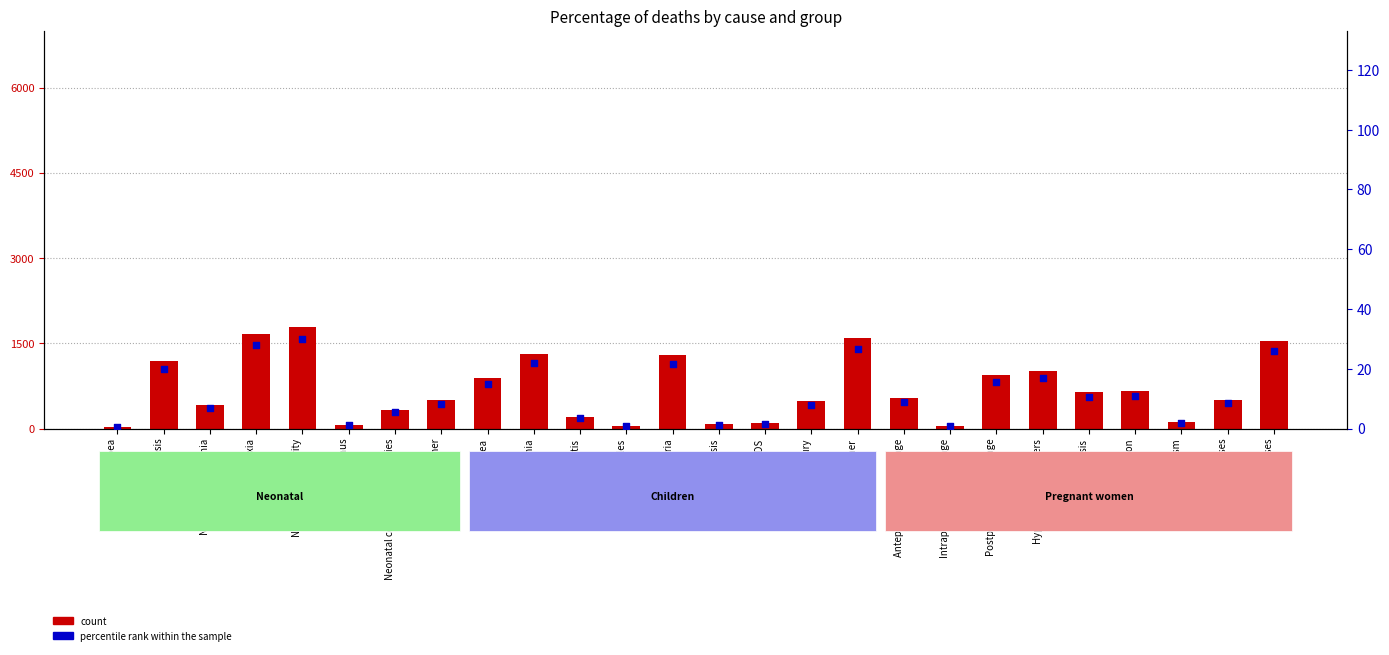

Which series has the largest total across all categories?

count